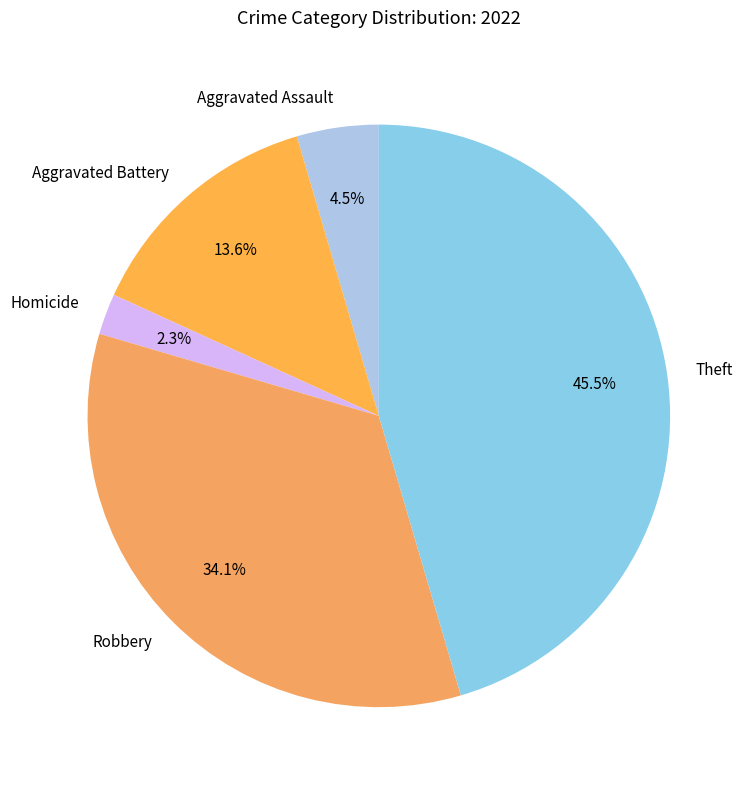

Approximately how many times larger is the value at Aggravated Battery compared to Aggravated Assault?

3.0